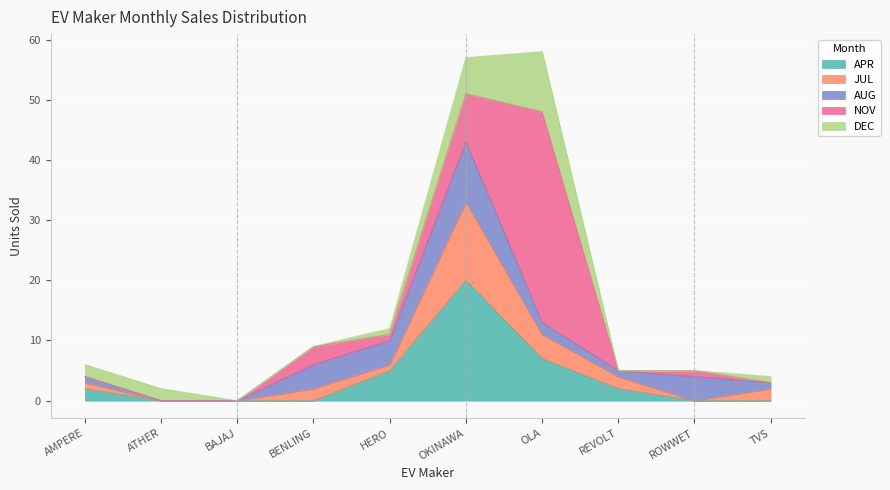

Which series has the largest range (max minus min)?

NOV